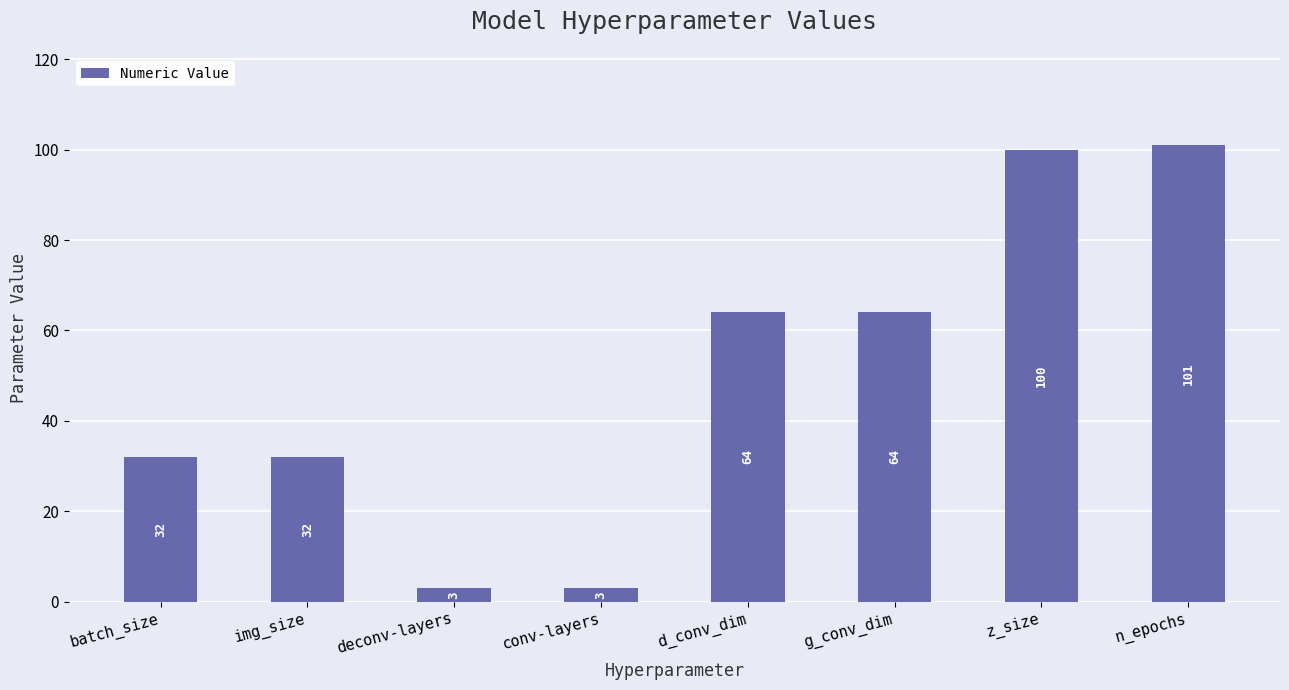

What value does the data have at n_epochs?

101